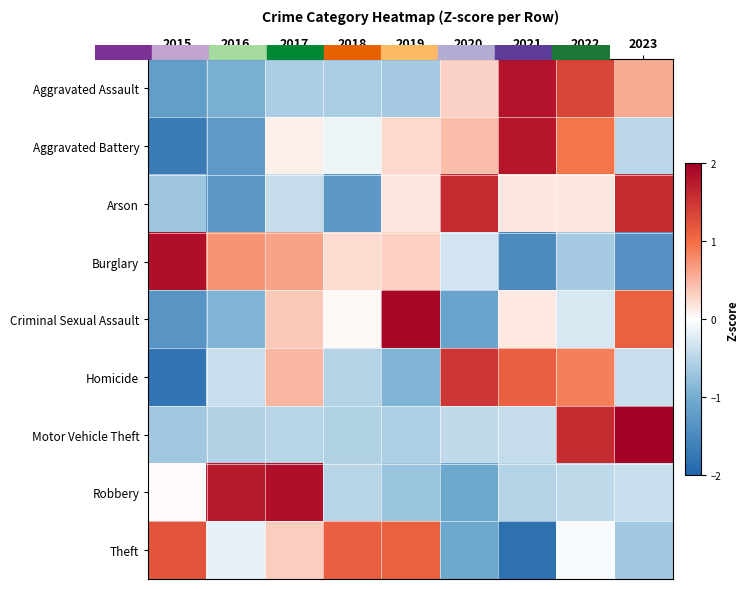

At which category does the chart reach its peak across all series?

2023